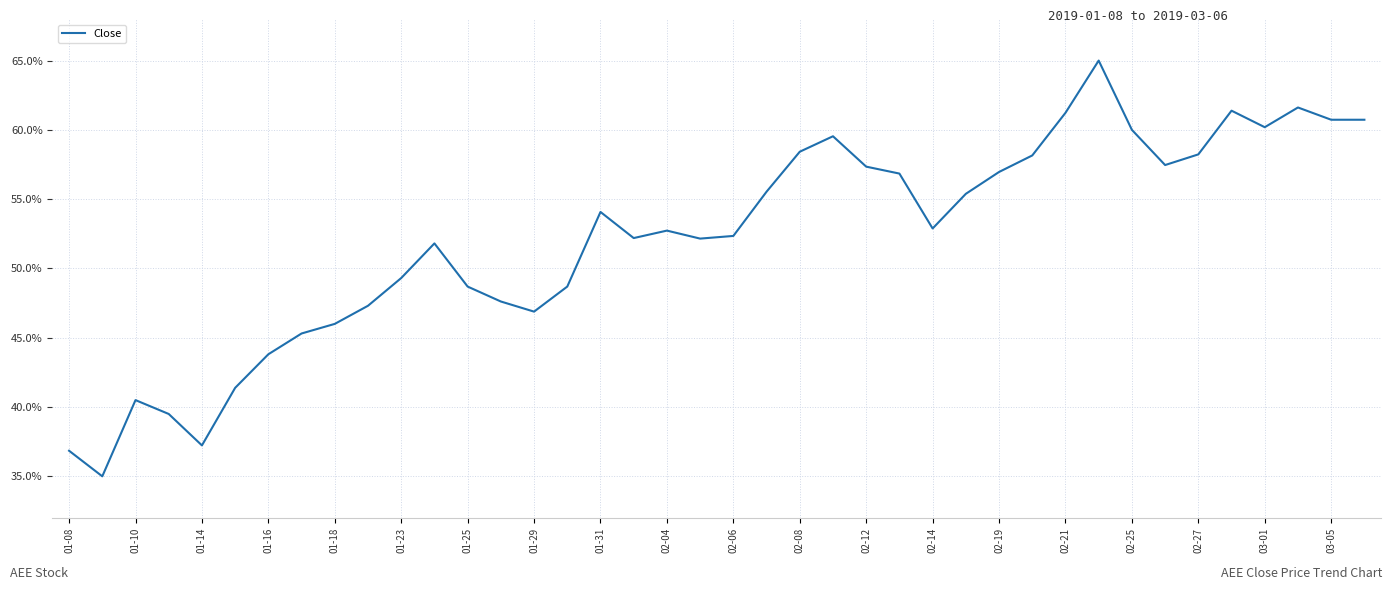

What is the maximum value shown in the chart?

65.0